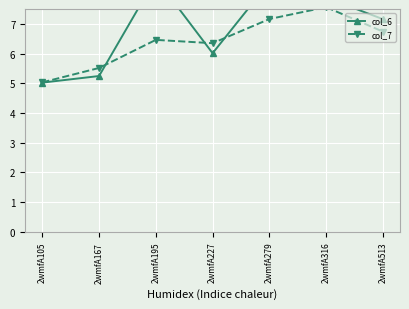

Which series changed the most between 2wmfA195 and 2wmfA279?

col_7